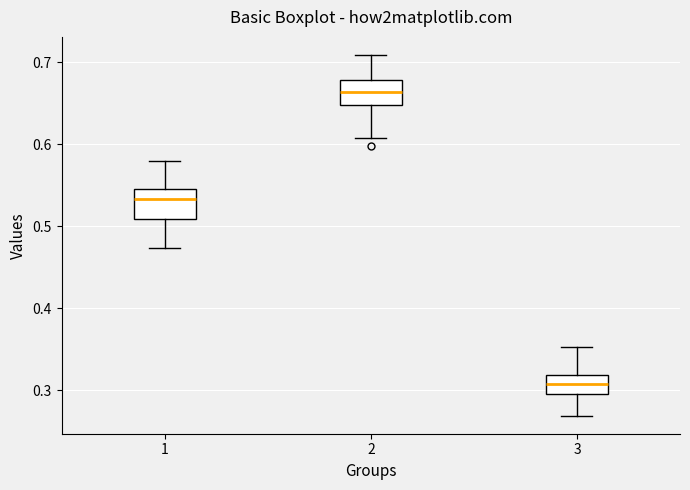

Where does the lower whisker of the box at x = 2 end on the y-axis? The values are not printed on the chart, so give them approximately, as read against the axis.

0.61